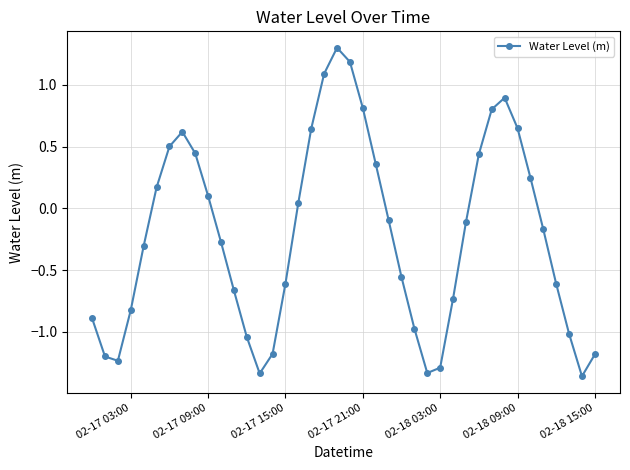

How many interior local valleys (lower than both neighbors) does the data have?

4